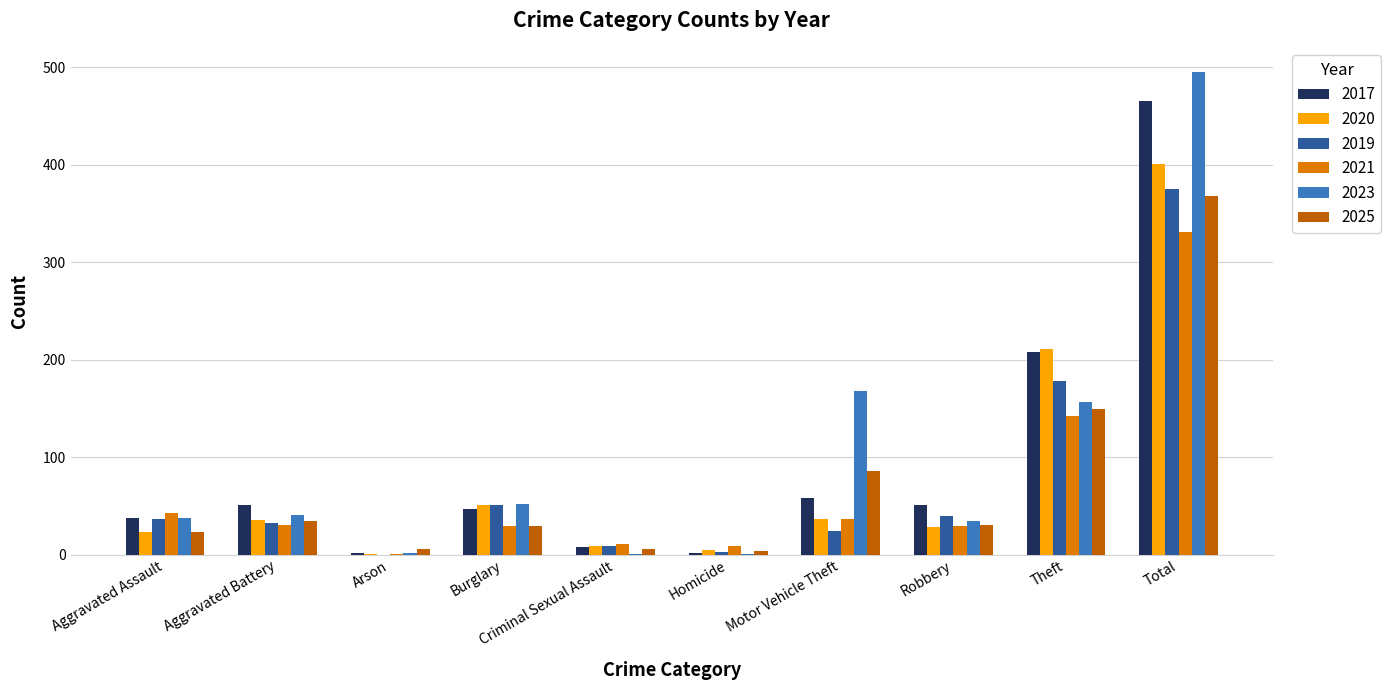

Which series has the widest spread of values?

2023